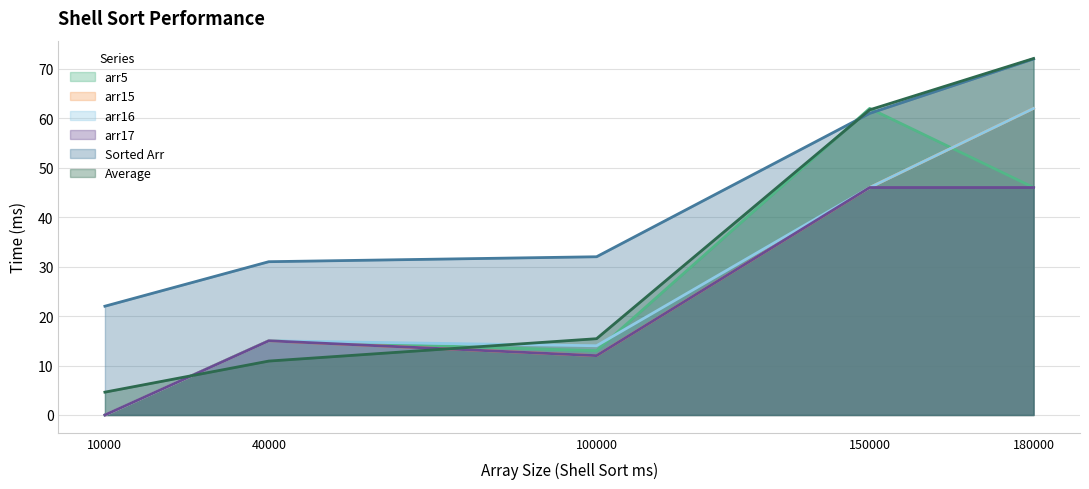

Which series has the largest total across all categories?

Sorted Arr